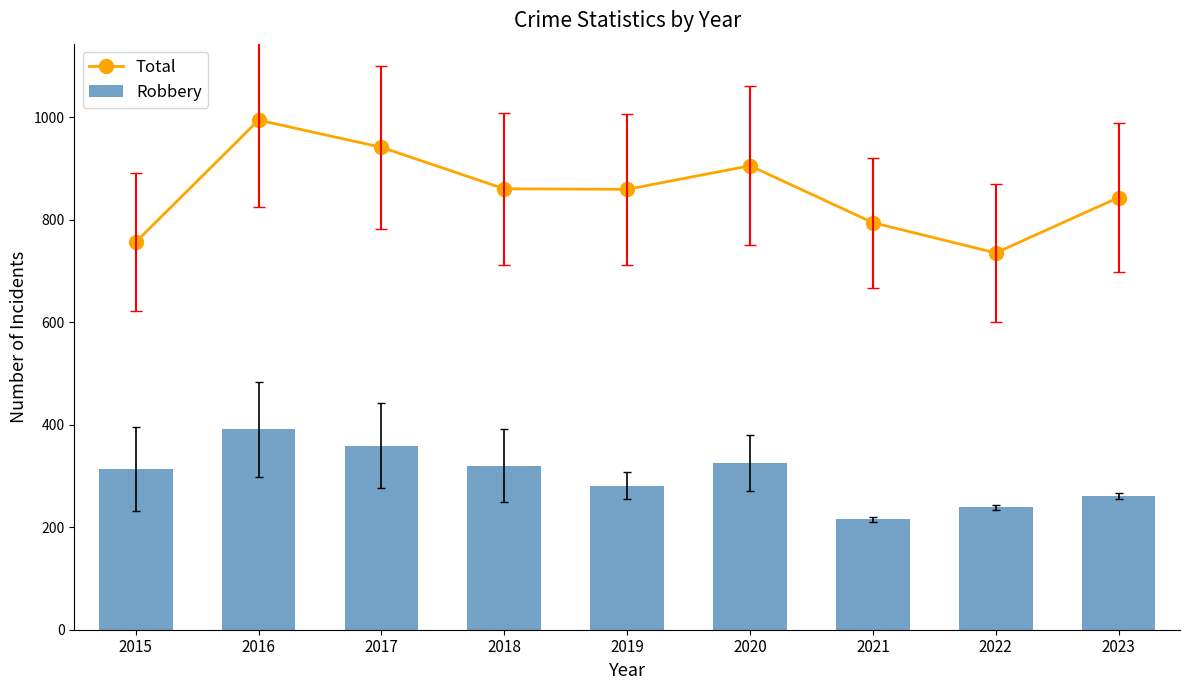

Which has a higher value, 2018 or 2015?

2018